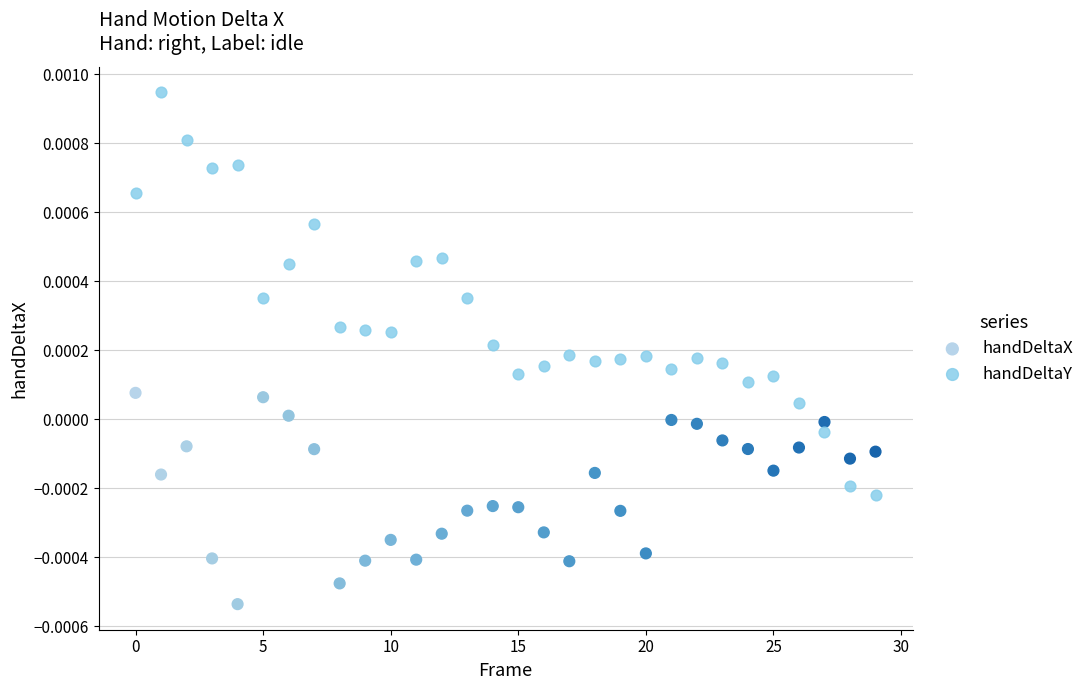

Which series contains the lowest Y value?

handDeltaX